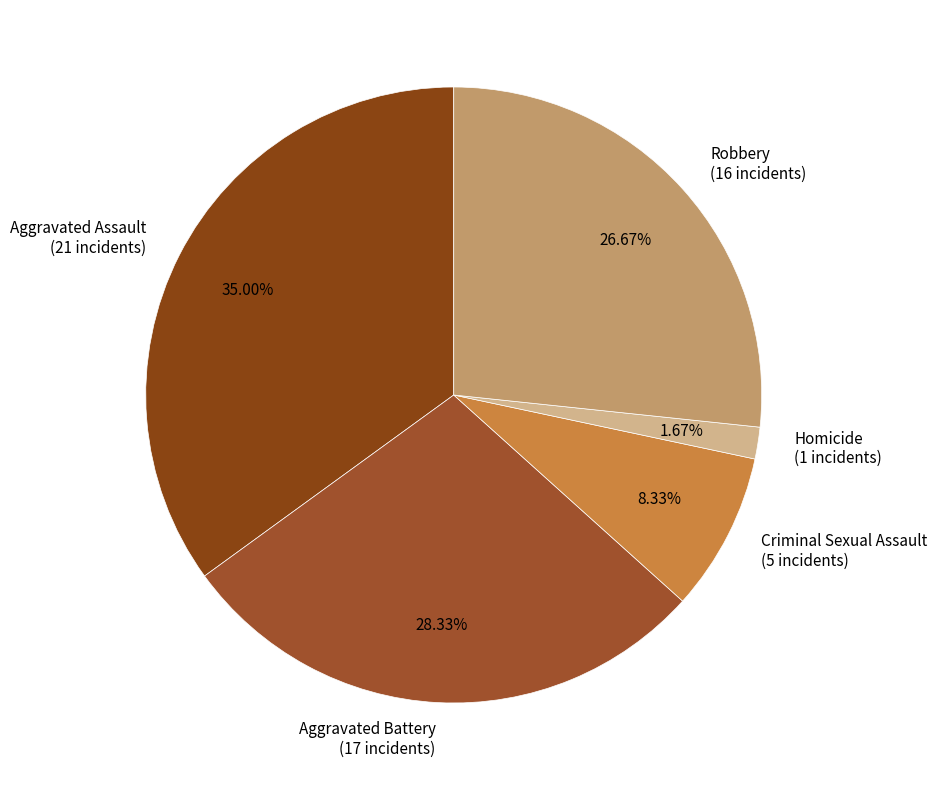

To the nearest percent, what is the difference between the Homicide and Aggravated Assault slice percentages?

33%